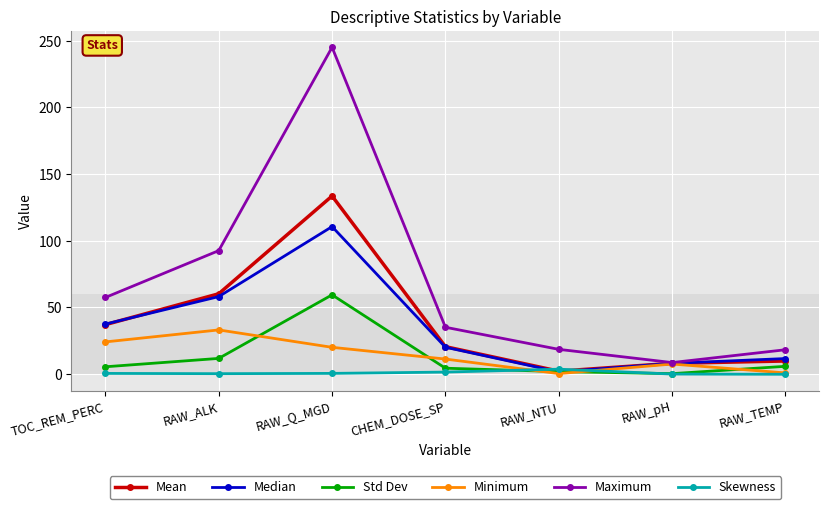

What is the label of the 5th point from the left?

RAW_NTU